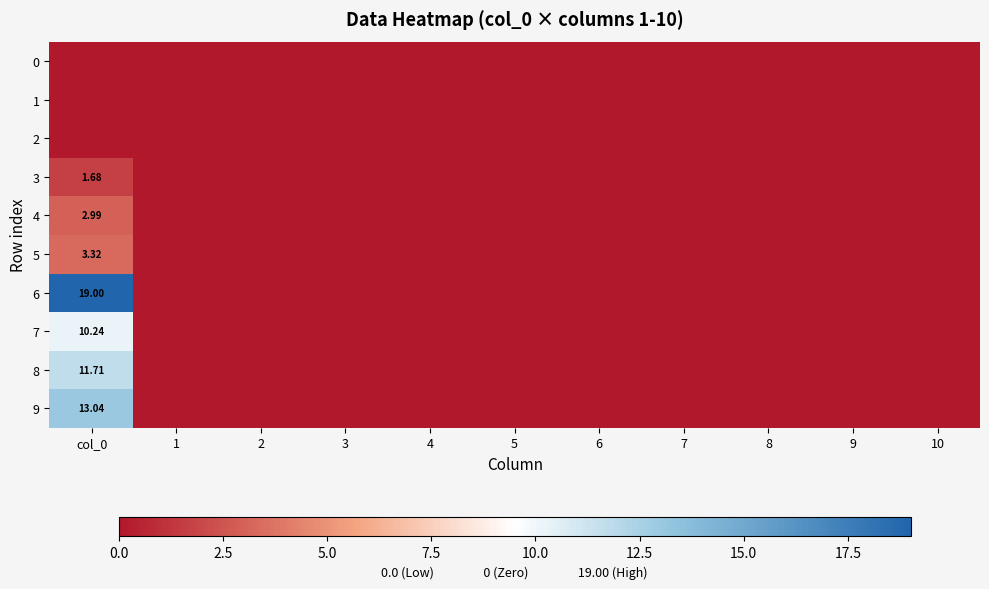

True or false: 4 has a value of 0.0 at 6.

True